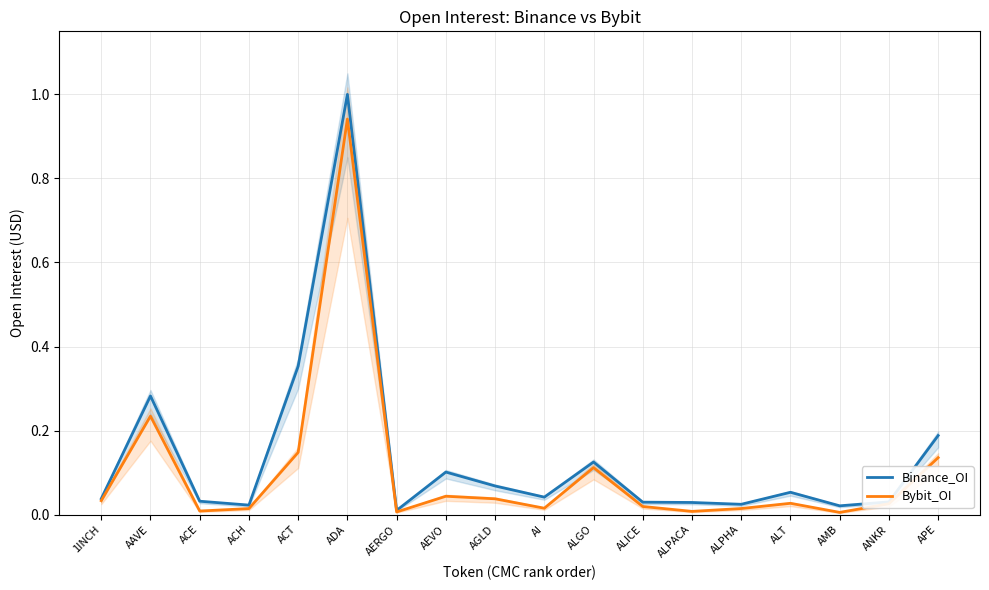

The Bybit_OI series shows 0.0 at ALPHA. True or false?

False